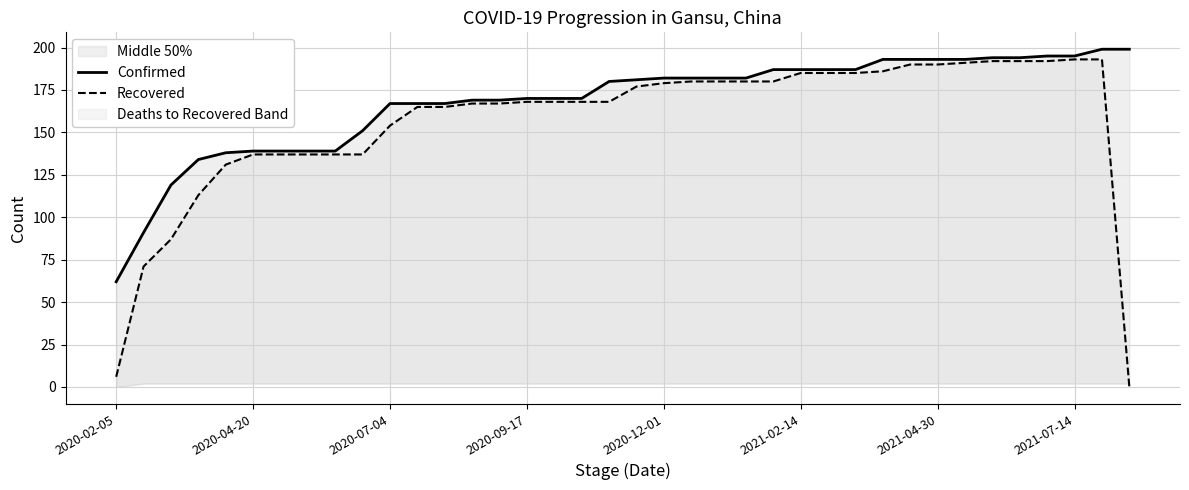

What is the value of the Confirmed point at the 23rd from the left?

182